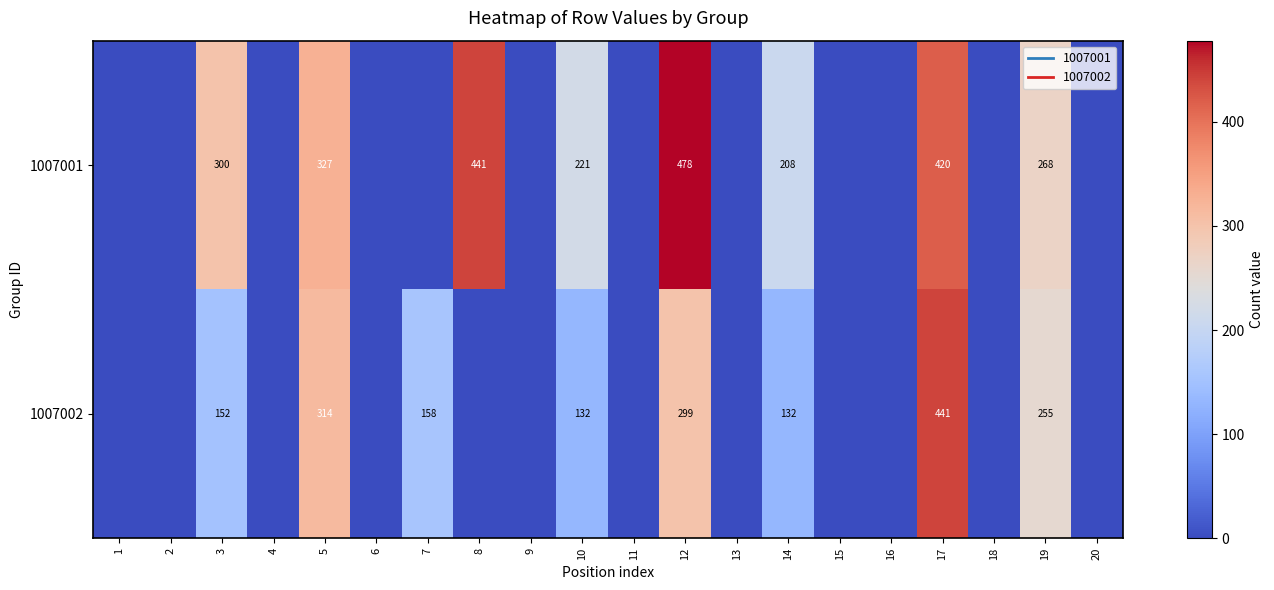

List the labels in order of 1007001 value, smallest first.

1, 2, 4, 6, 7, 9, 11, 13, 15, 16, 18, 20, 14, 10, 19, 3, 5, 17, 8, 12